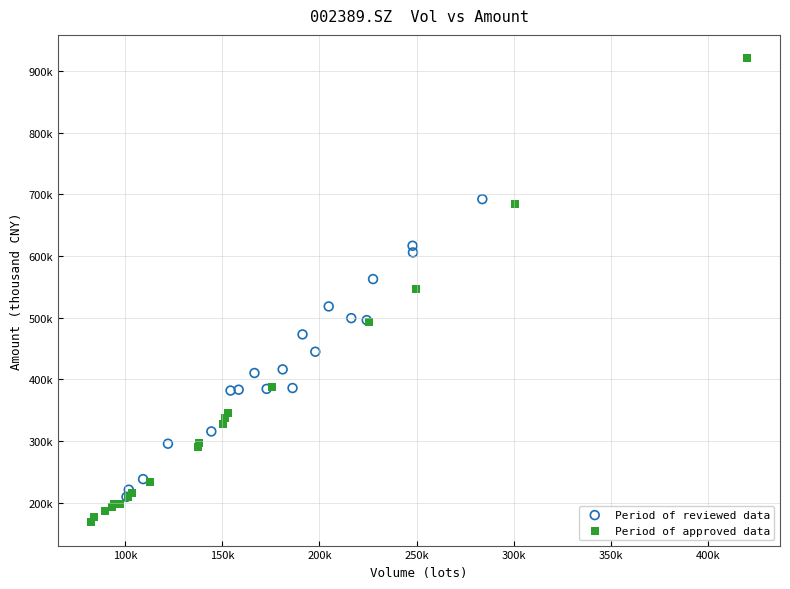

What are all the series names shown in the legend?

Period of reviewed data, Period of approved data